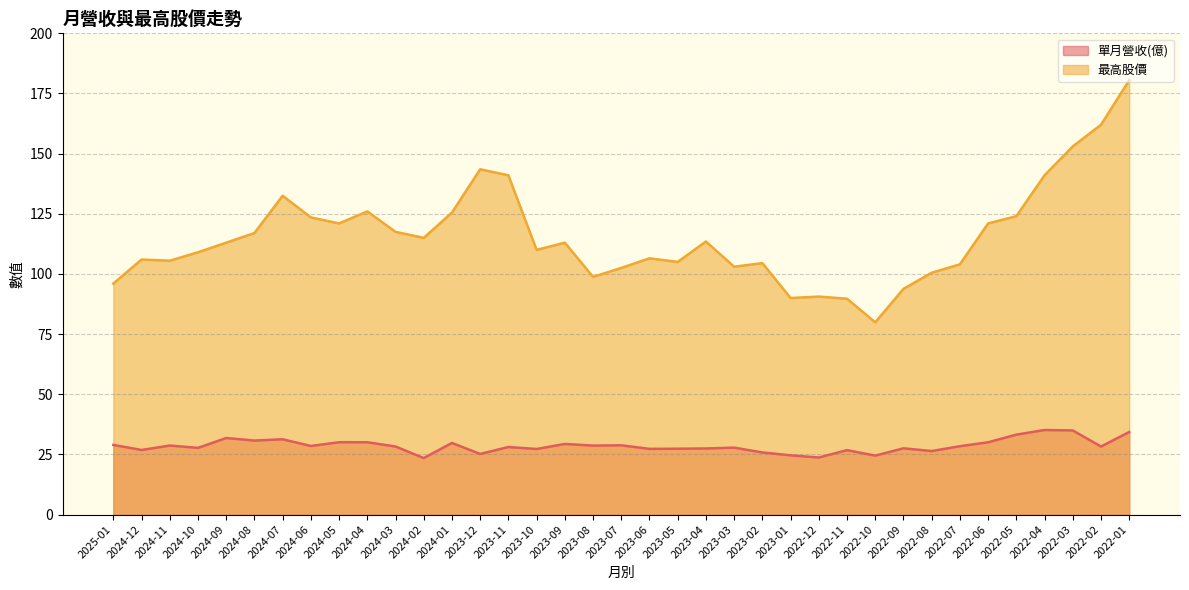

How many interior local peaks does the 最高股價 series have?

9